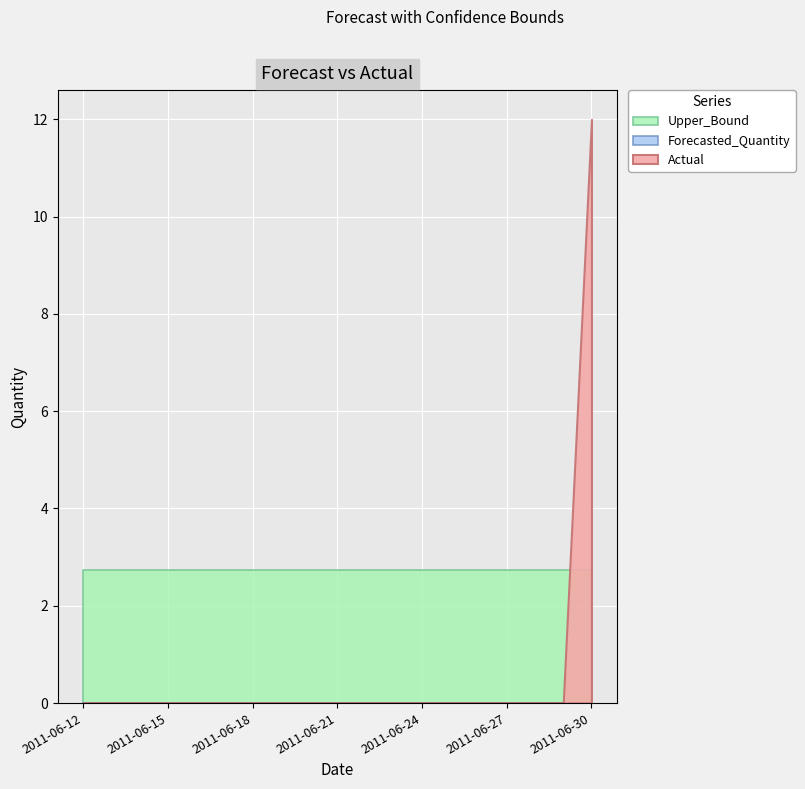

What is the average value of the Actual series?

0.6